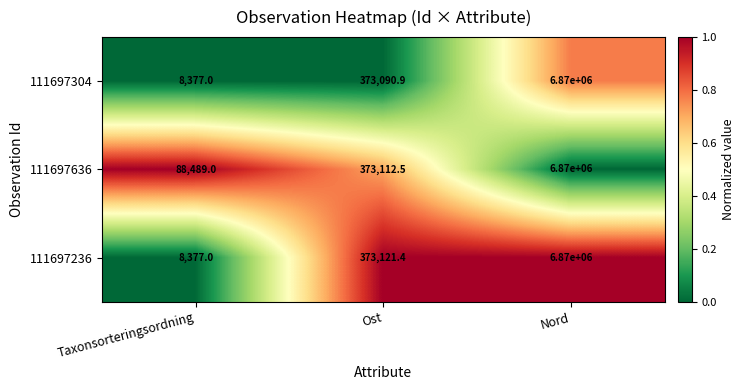

Reading right to left, extract all data points from this chart.

111697304: 6870000.0	373090.9	8377.0
111697636: 6870000.0	373112.5	88489.0
111697236: 6870000.0	373121.4	8377.0